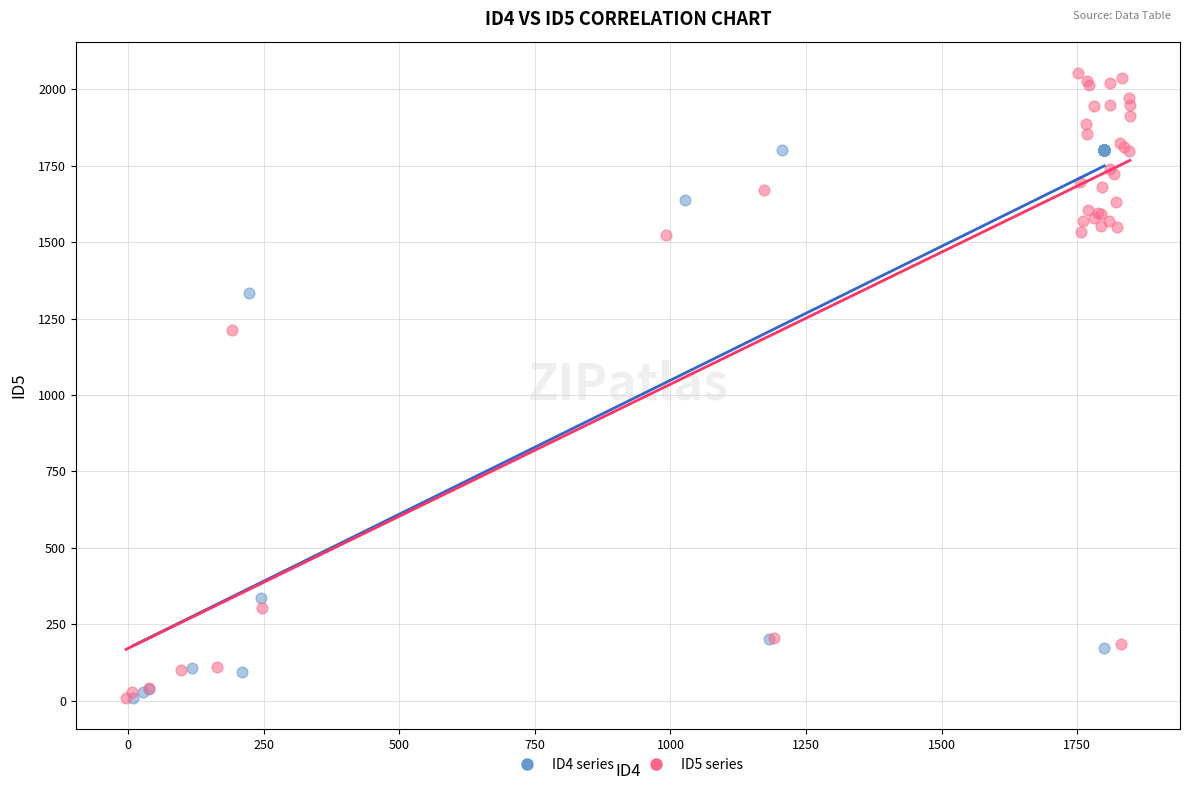

Which series contains the highest Y value?

ID5 series